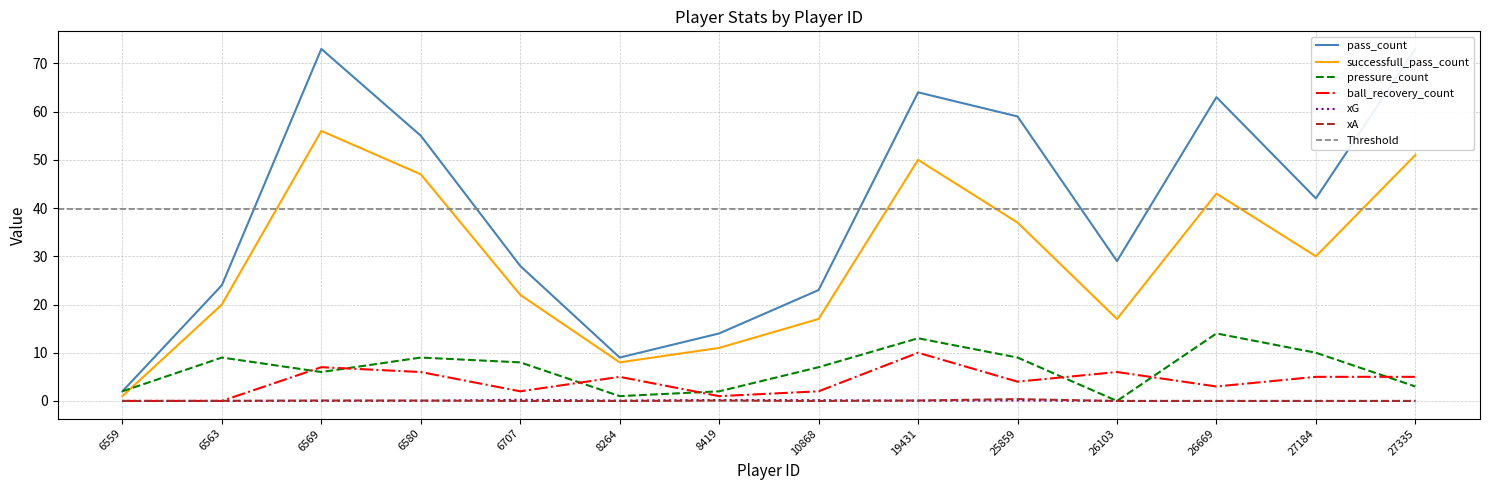

Reading left to right, transcribe all the data shown in this chart.

pass_count: 2.0	24.0	73.0	55.0	28.0	9.0	14.0	23.0	64.0	59.0	29.0	63.0	42.0	73.0
successfull_pass_count: 1.0	20.0	56.0	47.0	22.0	8.0	11.0	17.0	50.0	37.0	17.0	43.0	30.0	51.0
pressure_count: 2.0	9.0	6.0	9.0	8.0	1.0	2.0	7.0	13.0	9.0	0.0	14.0	10.0	3.0
ball_recovery_count: 0.0	0.0	7.0	6.0	2.0	5.0	1.0	2.0	10.0	4.0	6.0	3.0	5.0	5.0
xG: 0.0	0.0	0.0	0.0	0.2	0.1	0.2	0.2	0.0	0.1	0.0	0.0	0.0	0.0
xA: 0.0	0.0	0.1	0.1	0.0	0.0	0.1	0.0	0.1	0.4	0.0	0.0	0.0	0.0